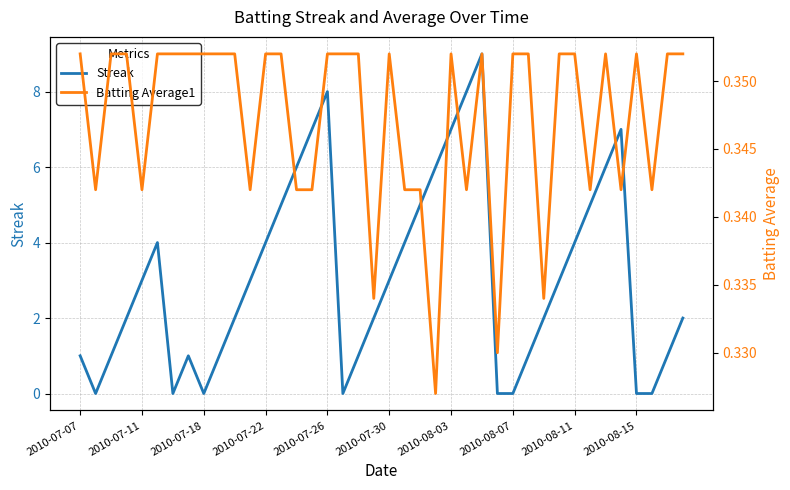

True or false: Streak has a value of 4 at 2010-07-18.

False